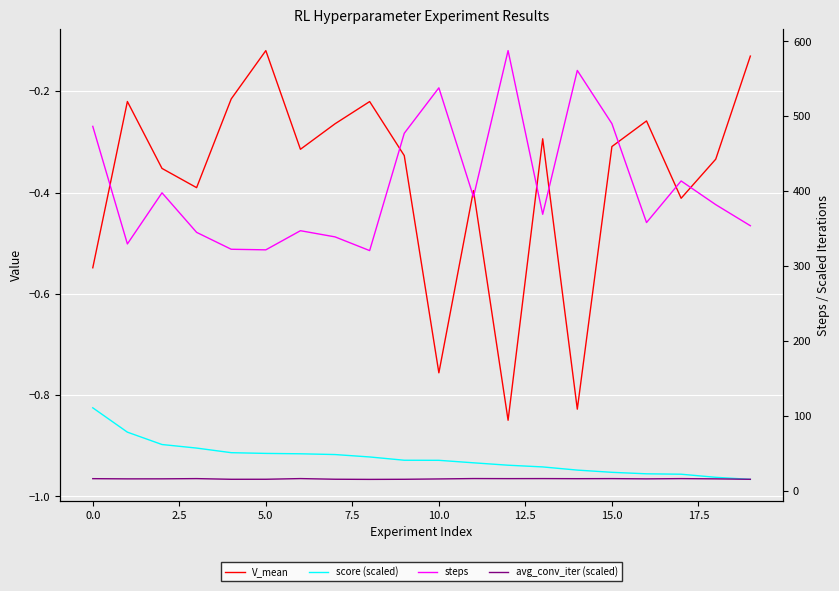

What is the sum of the steps values at 5.0 and 0.0?

808.2